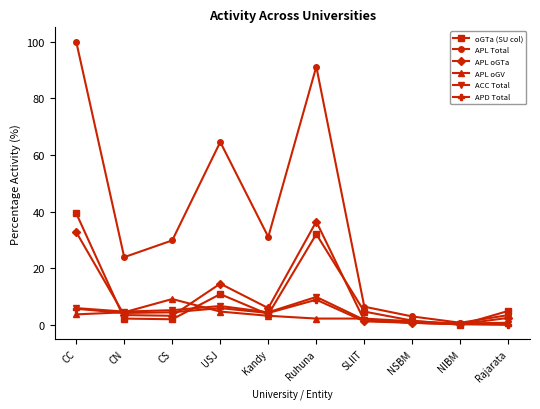

Which series has the largest range (max minus min)?

APL Total